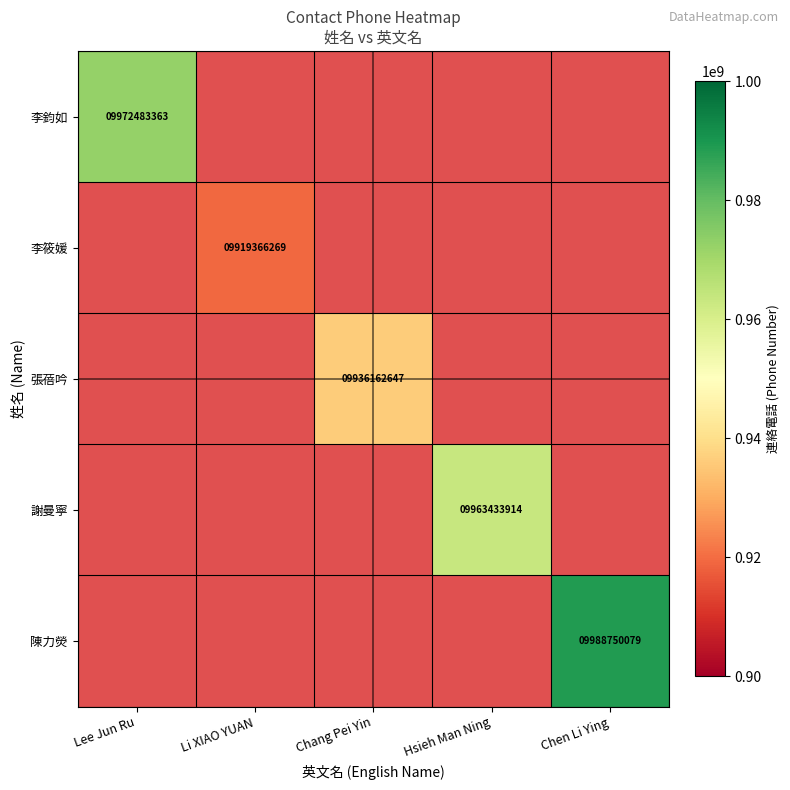

The 謝曼寧 series shows 9963433914 at Hsieh Man Ning. True or false?

True